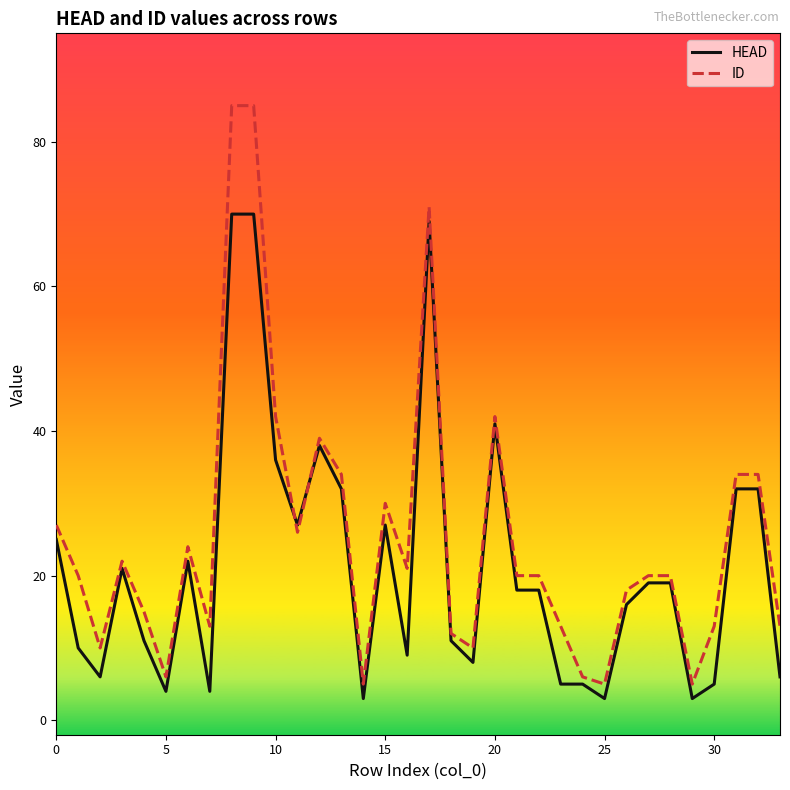

Which series has the largest range (max minus min)?

ID